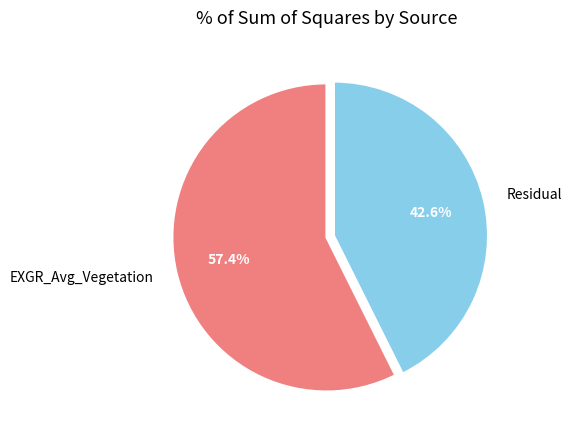

True or false: Residual accounts for 35% of the total.

False